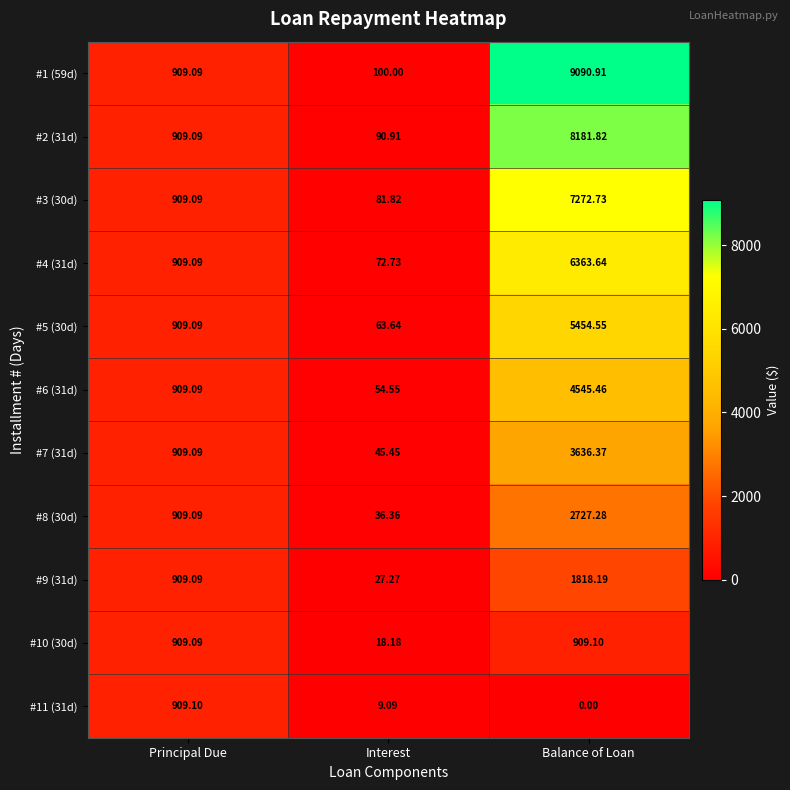

Which category has the lowest value across all series?

Balance of Loan